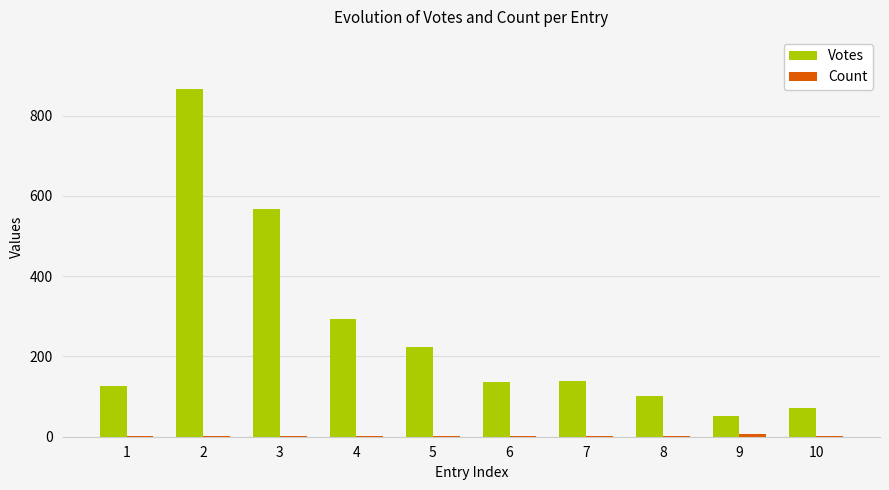

Are the bars grouped side by side (vs. stacked)?

Yes